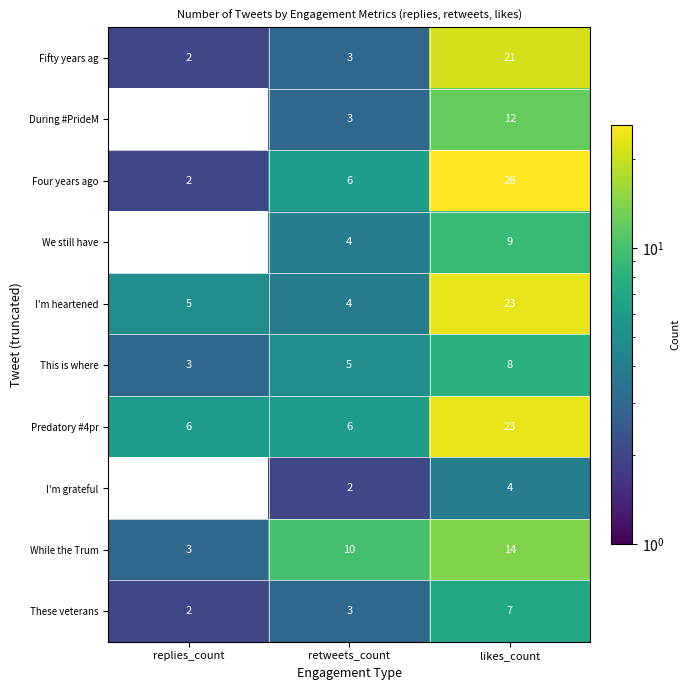

At which label does I'm heartened reach its peak?

likes_count